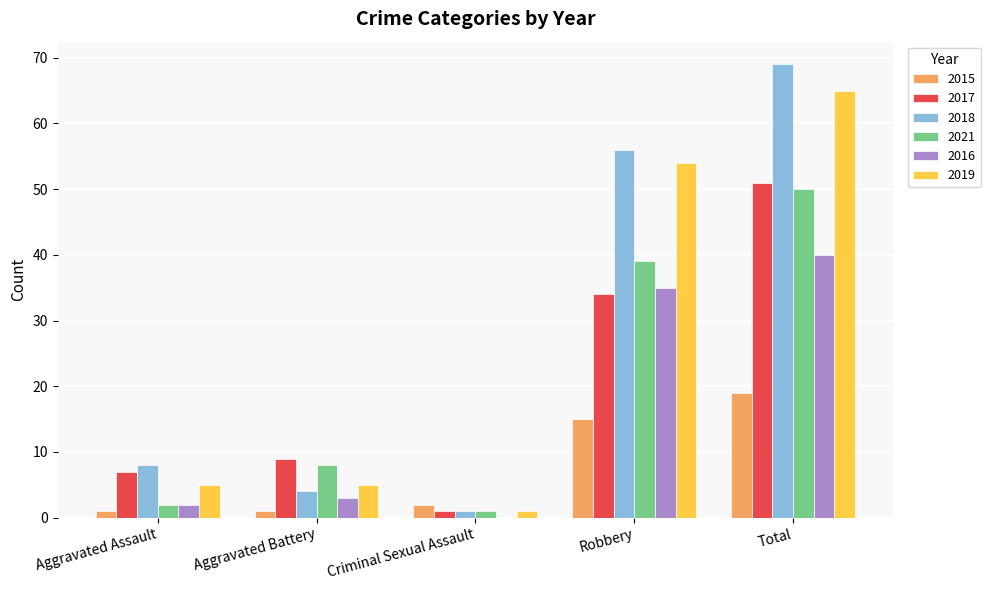

At which category is the sum across all series the highest?

Total